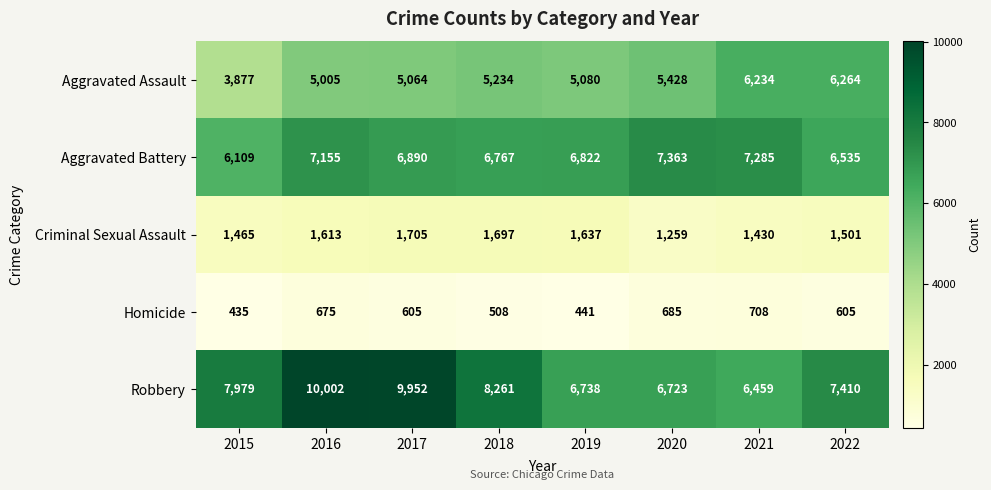

Where does the Homicide series first go above 605?

2016